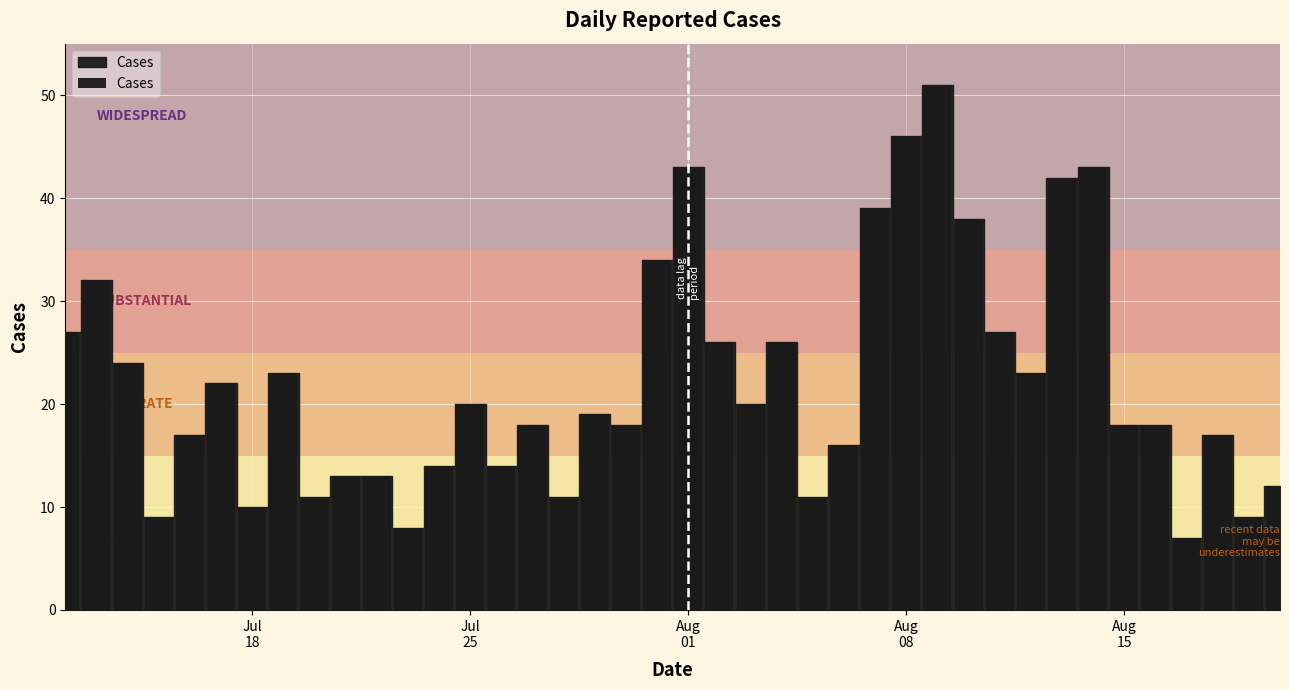

What is the difference between the maximum and minimum values?

44